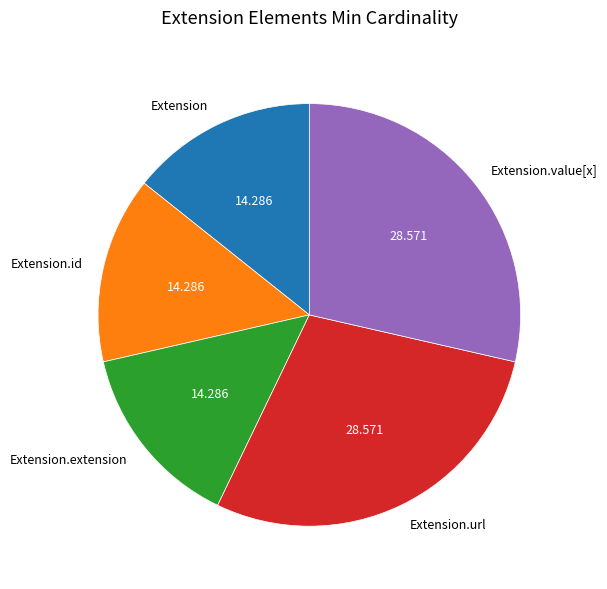

Is there any slice that represents more than half of the pie?

No